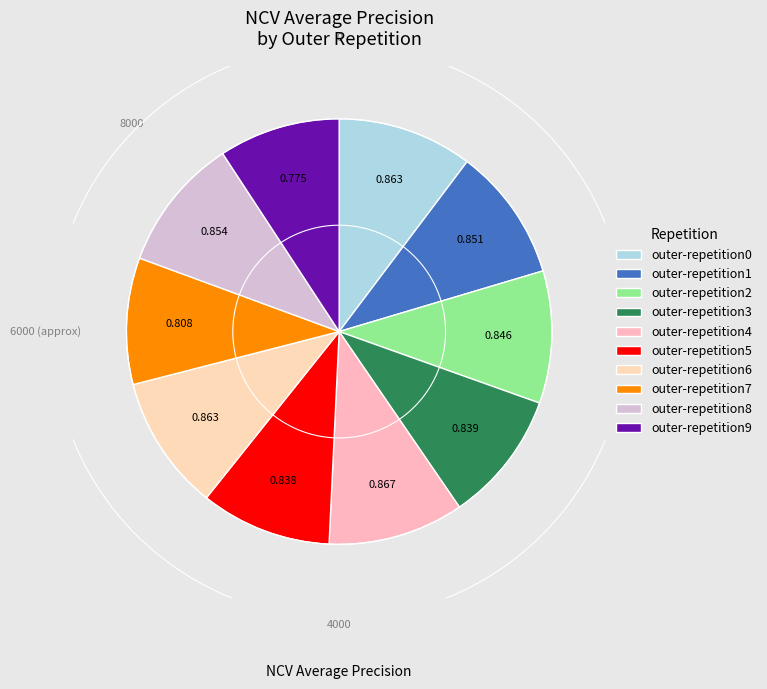

Does outer-repetition2 account for over 50% of the chart?

No